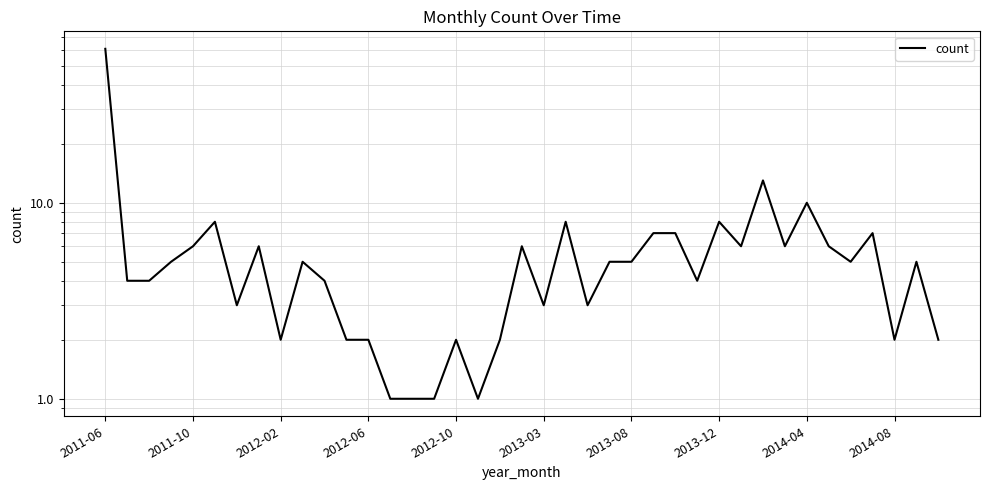

What is the smallest value displayed?

1